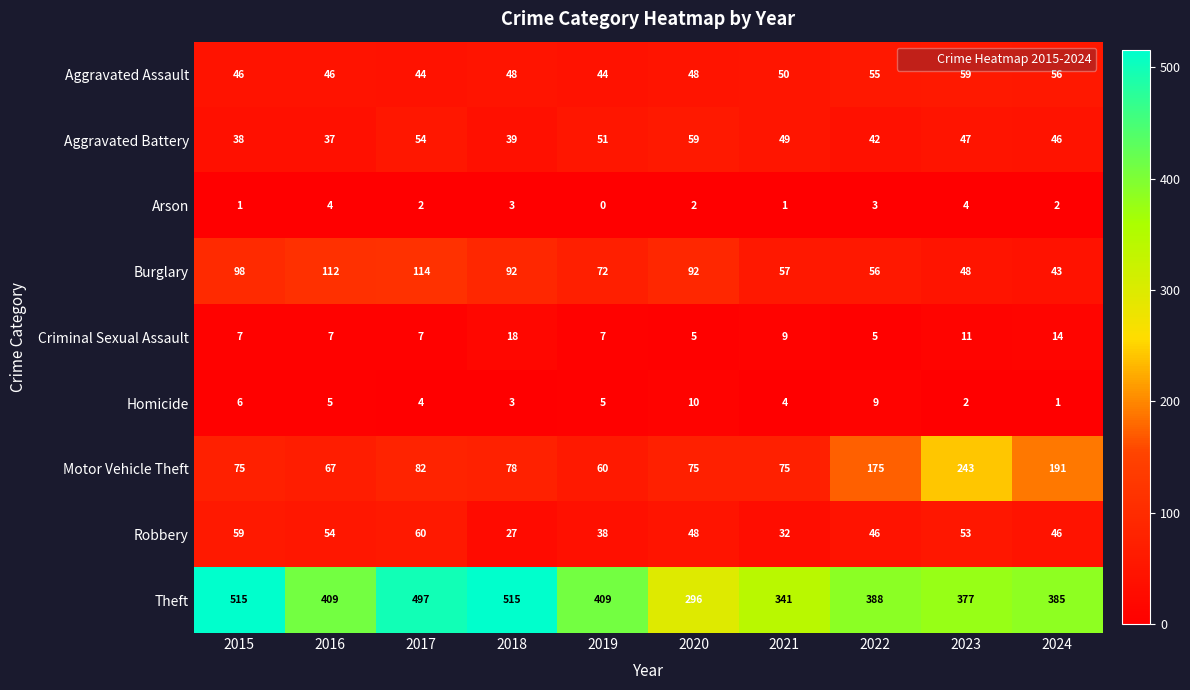

The Burglary series shows 163 at 2016. True or false?

False